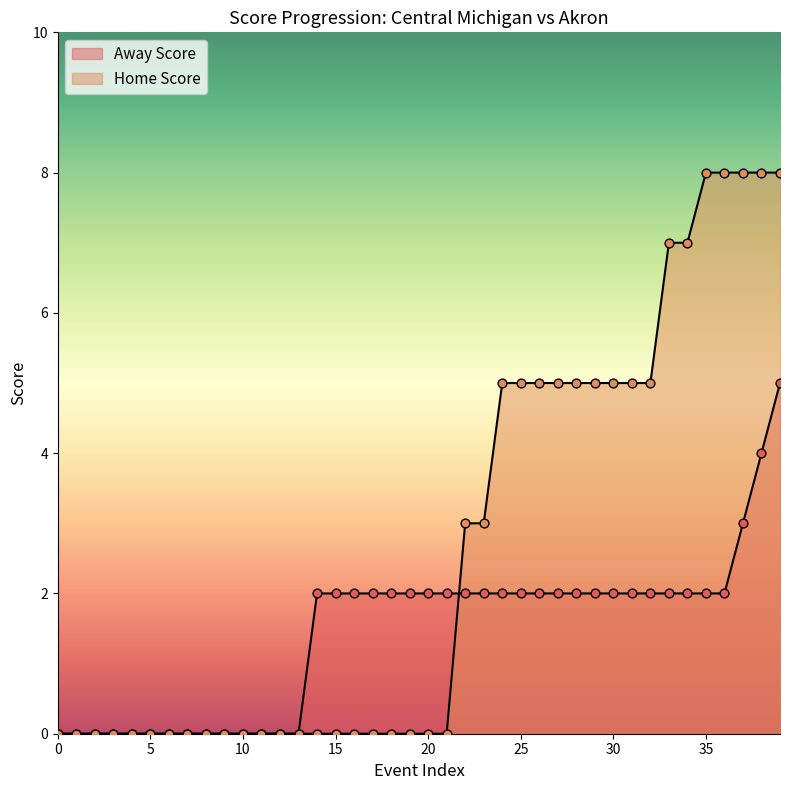

Which series has the largest total across all categories?

Home Score